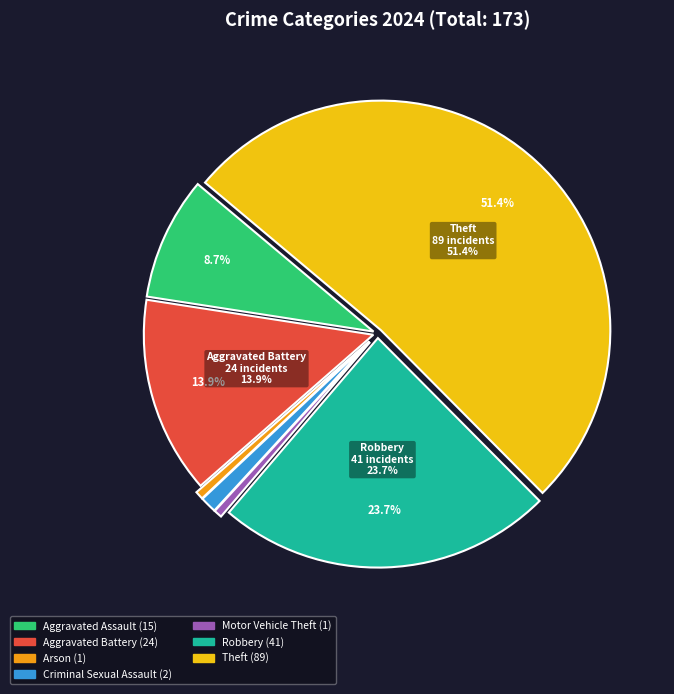

Is it true that Aggravated Battery is 14% of the pie?

True